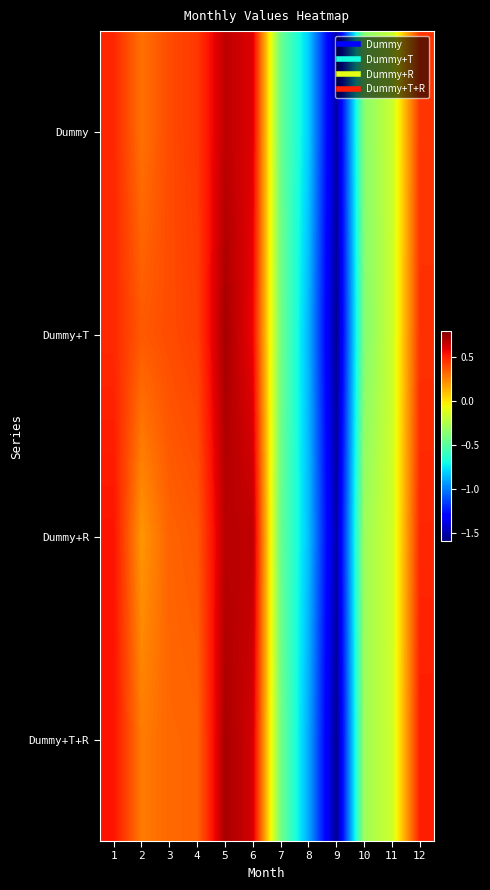

Count the number of categories in the chart.

12